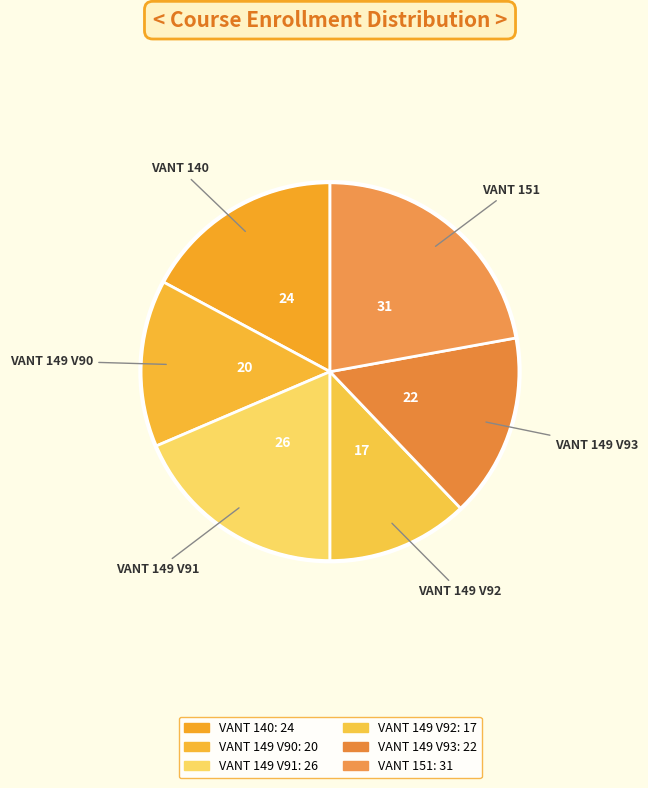

The VANT 149 V90 slice represents 4% of the pie. True or false?

False